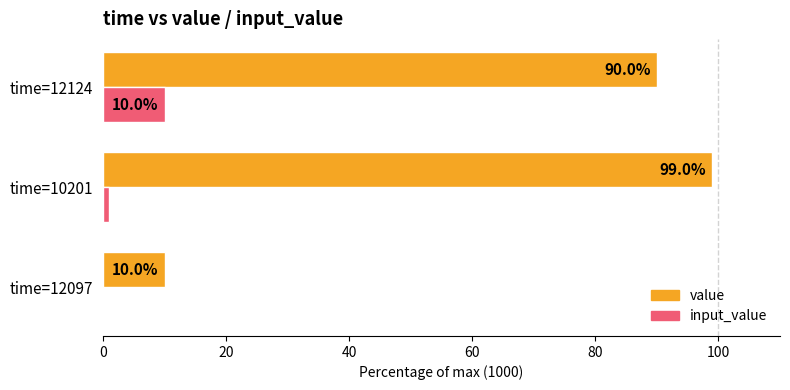

What is the sum of all value values?

199